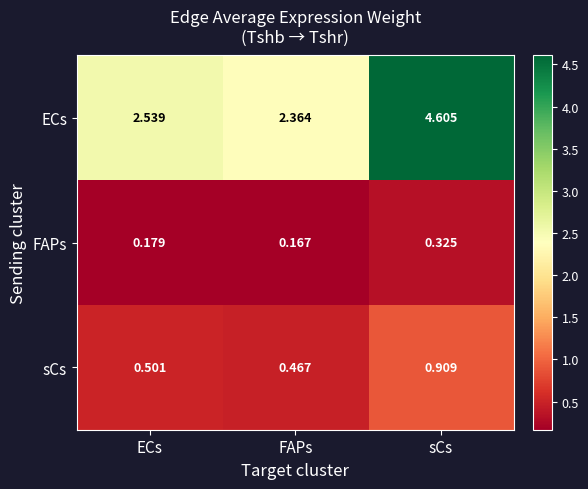

At which category does the chart reach its peak across all series?

sCs